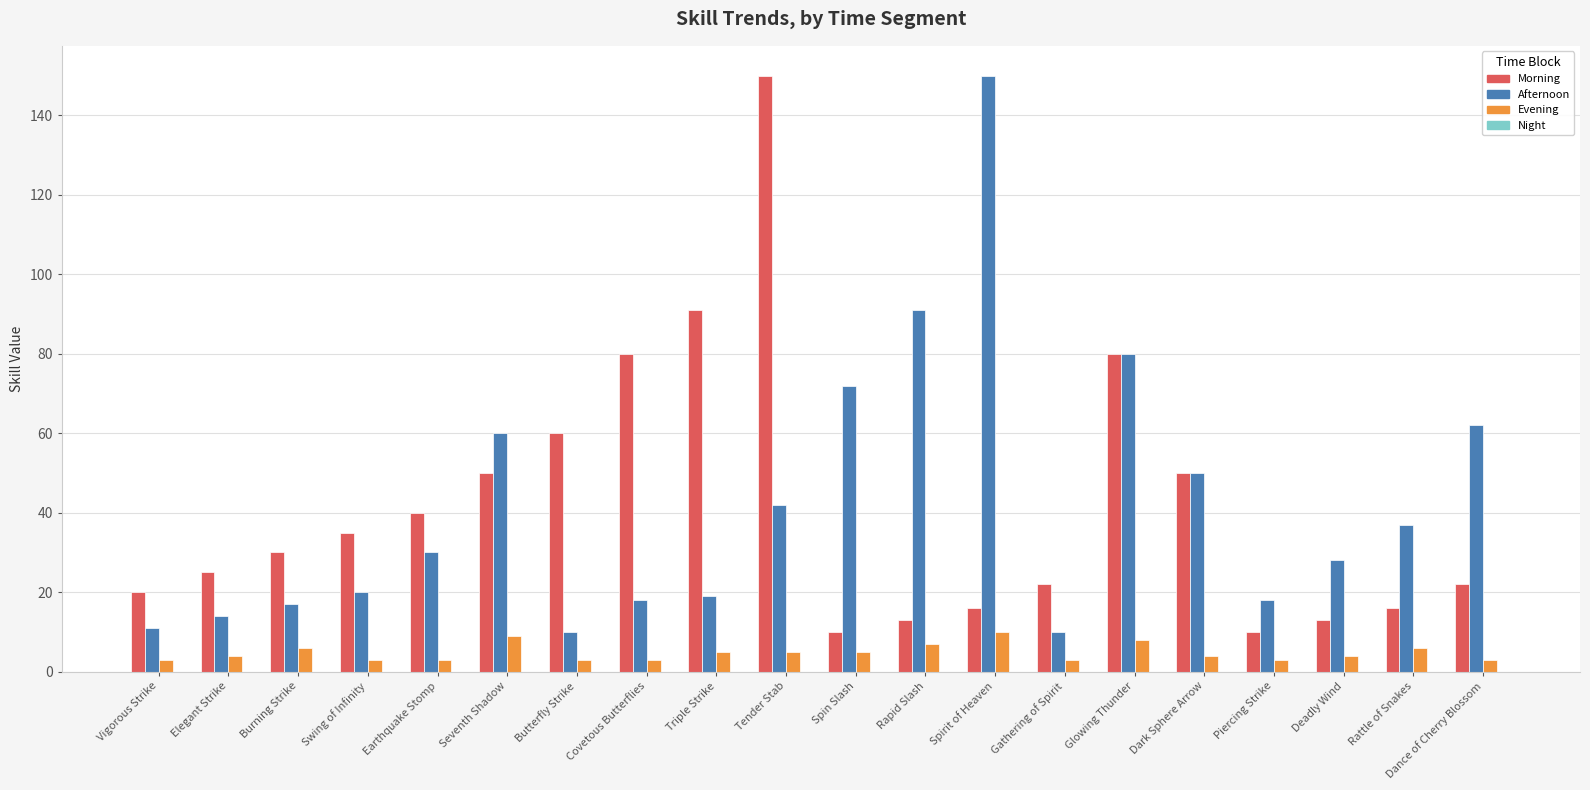

At which category is the sum across all series the highest?

Tender Stab